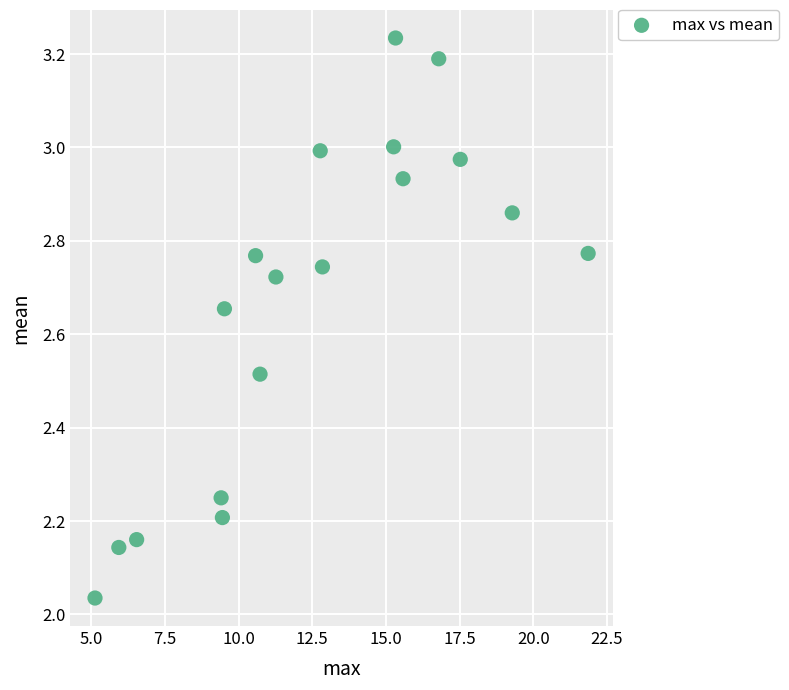

What is the range of Y values (max minus min)?

1.2